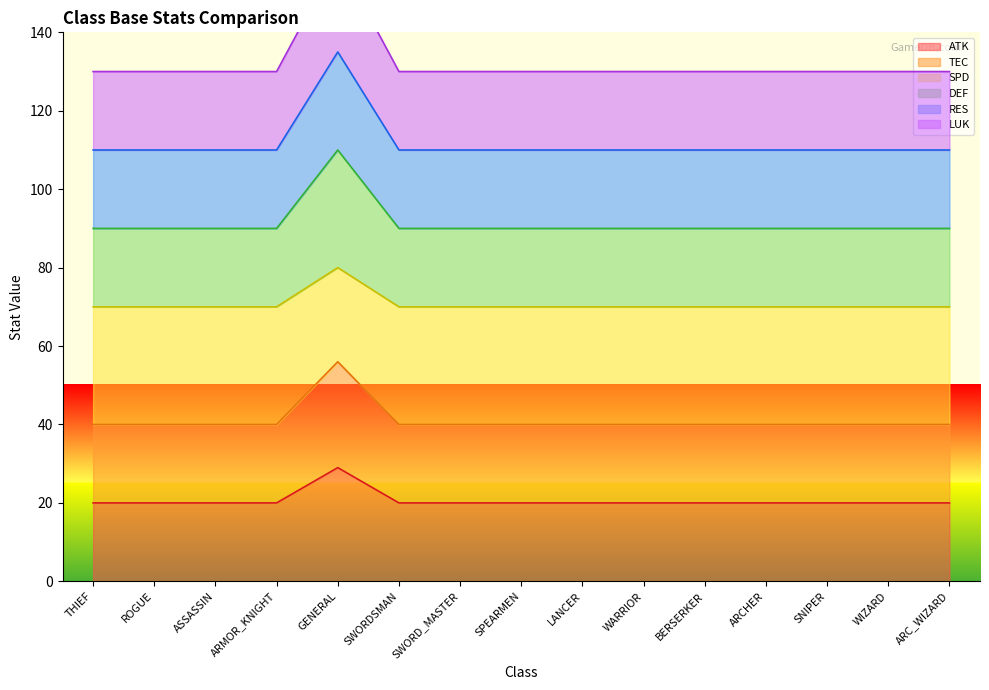

How many categories are shown in the chart?

15